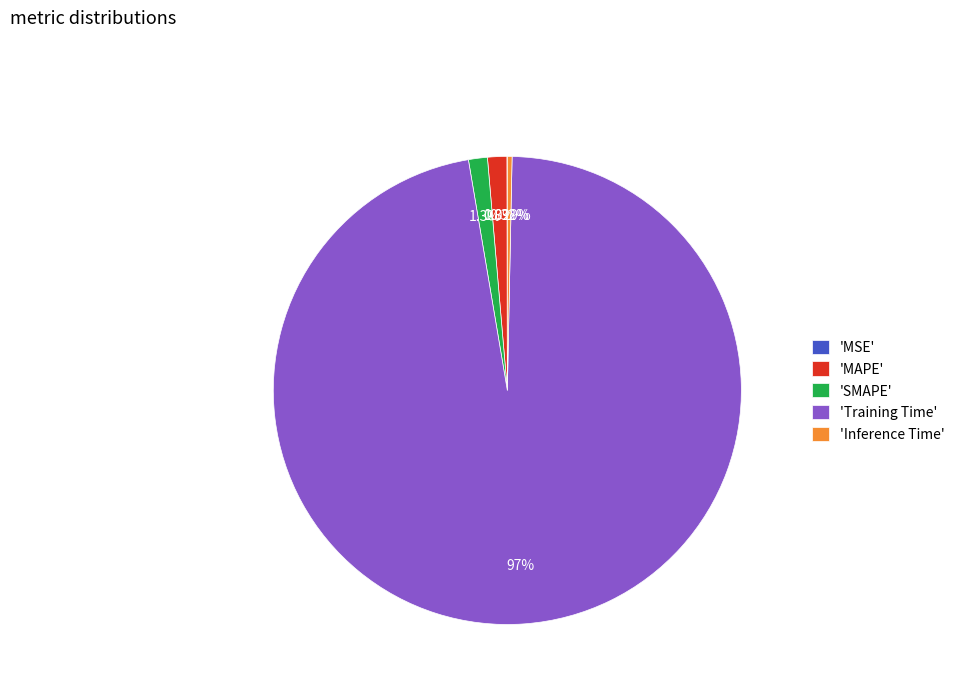

Is the sum of 'Inference Time' and 'Training Time' greater than half?

Yes